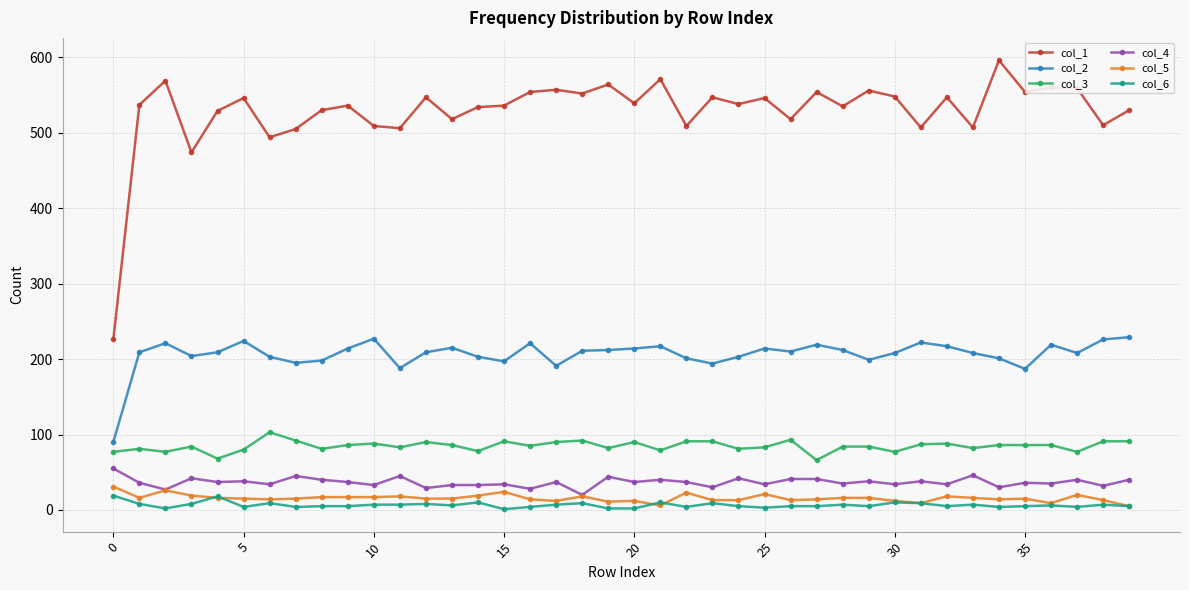

True or false: col_2 and col_1 cross at least once.

False